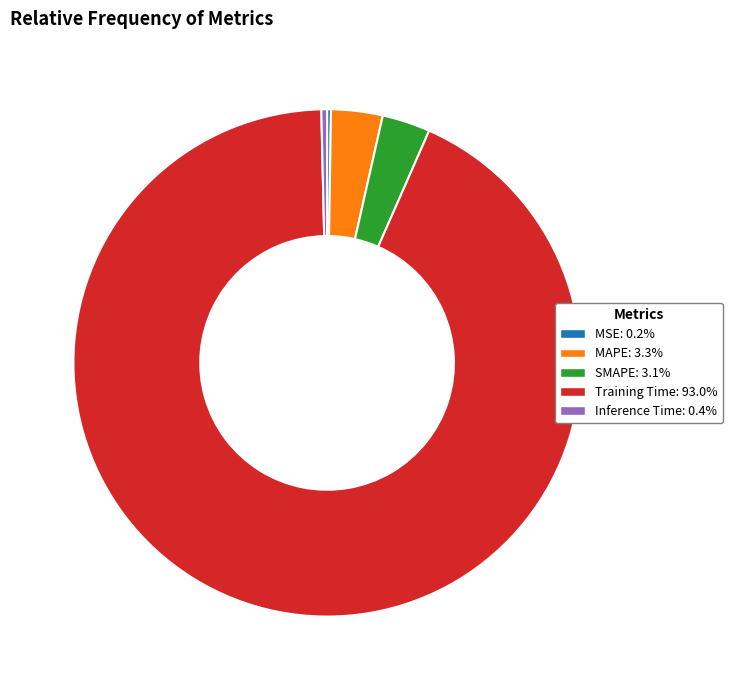

Does Inference Time represent more than half of the total?

No